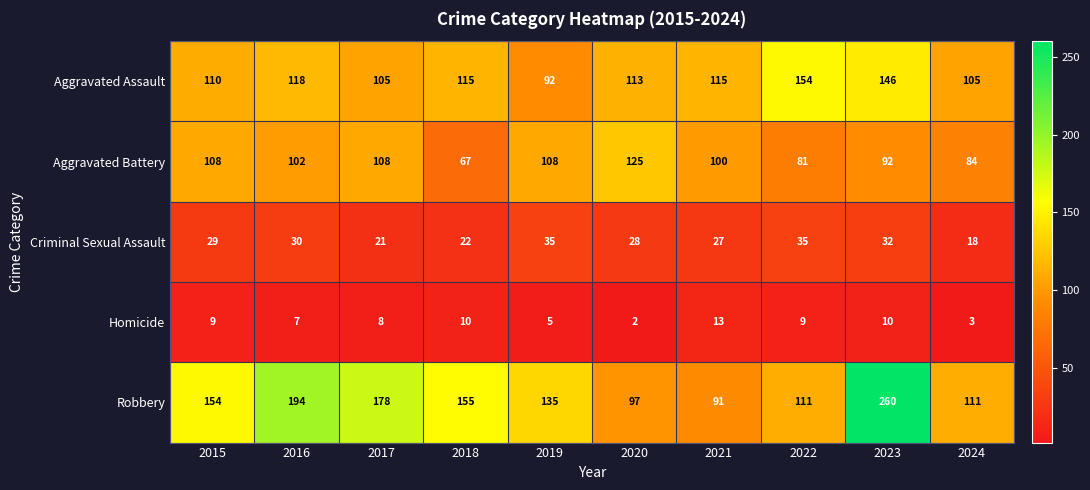

Rank the series at 2021 from highest to lowest value.

Aggravated Assault, Aggravated Battery, Robbery, Criminal Sexual Assault, Homicide